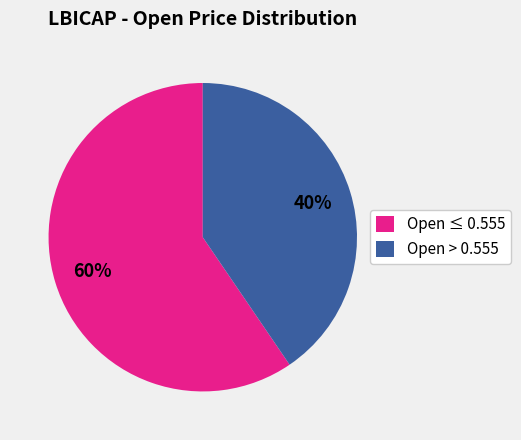

Rank the categories by value from highest to lowest.

Open ≤ 0.555, Open > 0.555